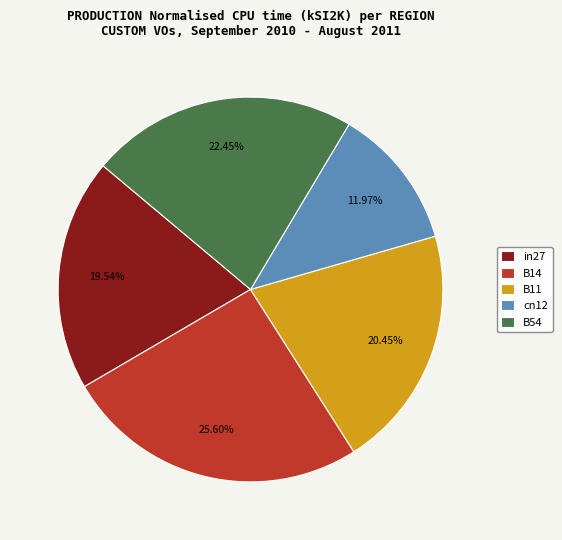

What portion of the pie excludes B54?

77.6%